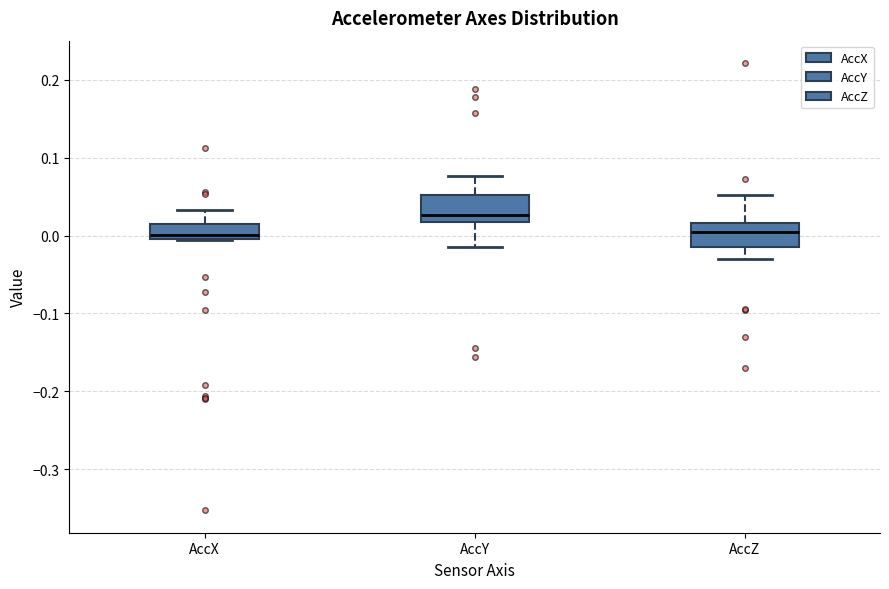

Reading left to right, transcribe this box plot: for each box, give where its median line is, the range the box spans, and where its two whiskers end, as read against the y-axis. The values are not printed on the chart, so give them approximately, as read against the axis.

AccX: median 0.00 (just above the box's lower edge), box 0.00 to 0.01, whiskers -0.01 to 0.03
AccY: median 0.03, box 0.02 to 0.05, whiskers -0.02 to 0.08
AccZ: median 0.01, box -0.01 to 0.02, whiskers -0.03 to 0.05